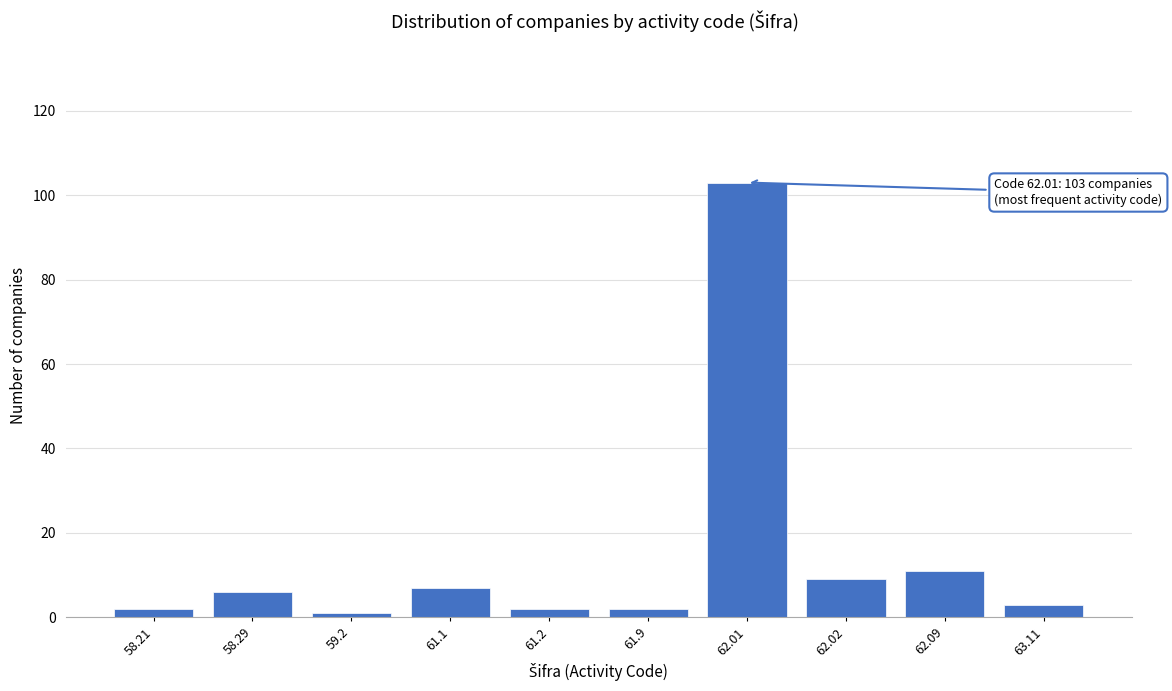

Reading left to right, list all the values displayed in this chart.

58.21=2	58.29=6	59.2=1	61.1=7	61.2=2	61.9=2	62.01=103	62.02=9	62.09=11	63.11=3